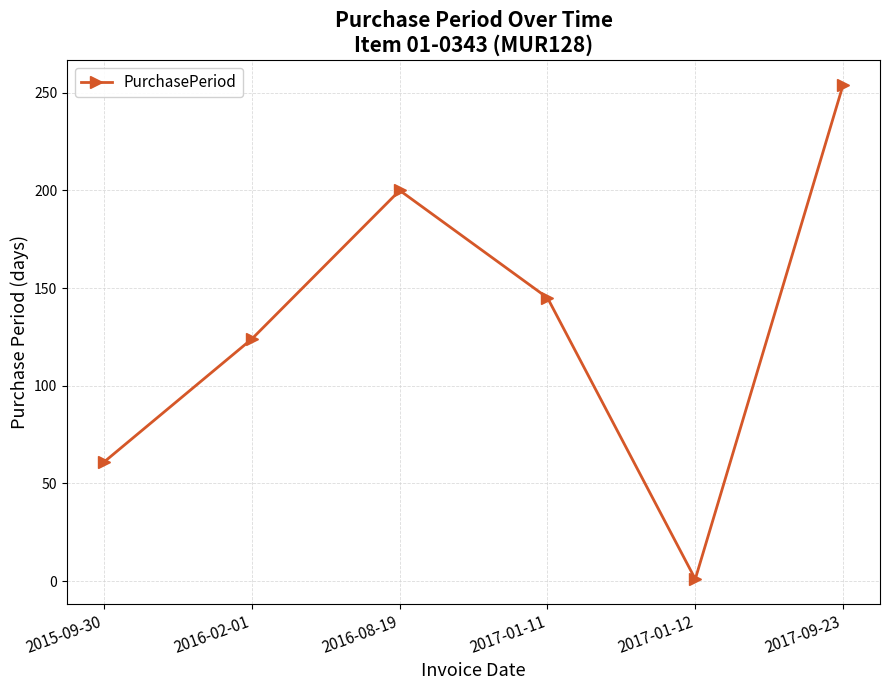

Count the values in the range 61 to 200.

4